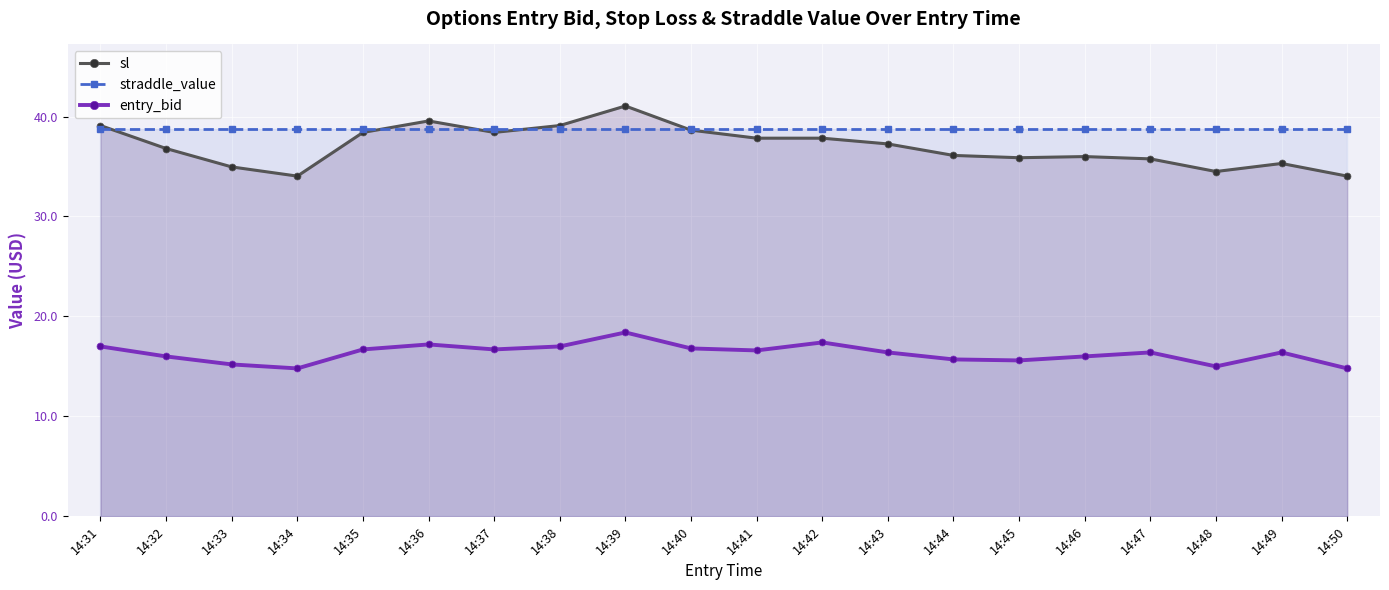

What is the difference between the sl values at 14:41 and 14:34?

3.8